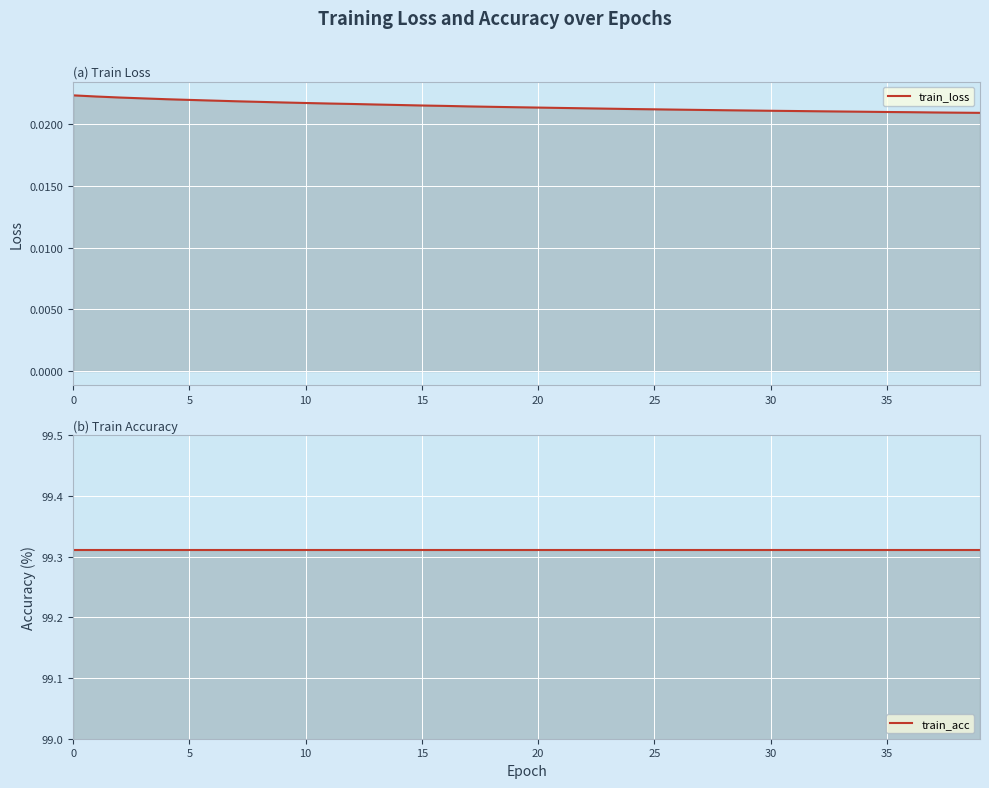

List the series in order of their overall mean, highest first.

train_acc, train_loss